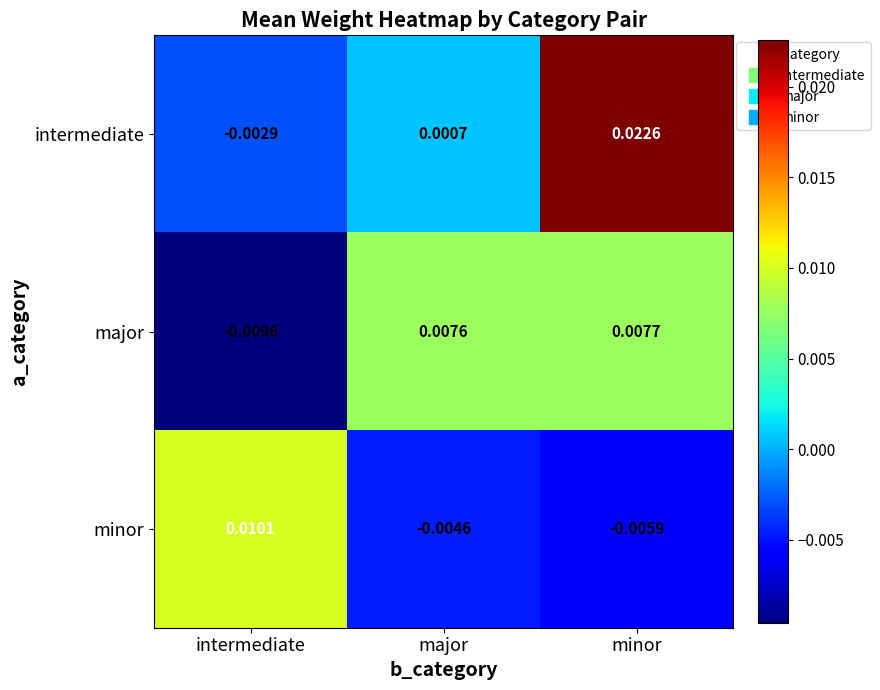

Which category has the lowest value in the major series?

intermediate